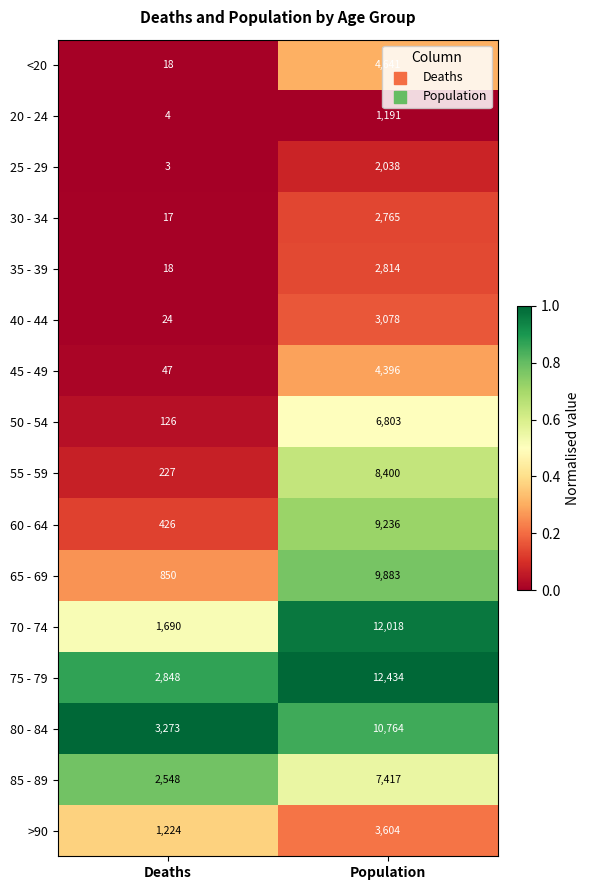

At which category does the chart reach its minimum across all series?

Deaths